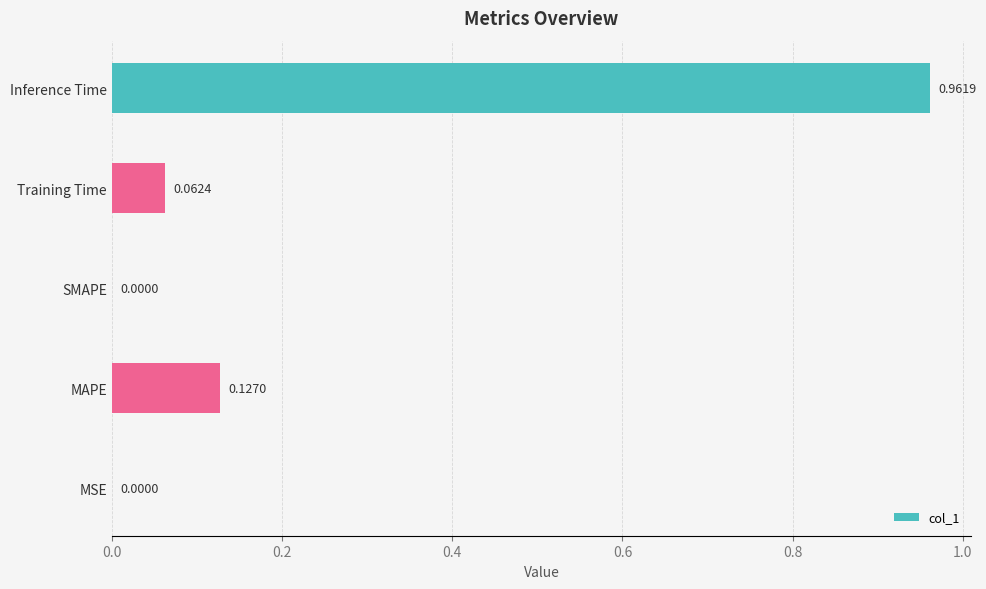

What is the sum of the values at Inference Time and MAPE?

1.1